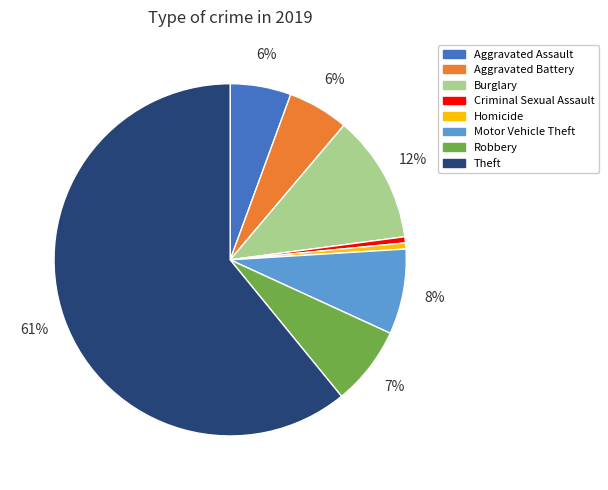

Which has a higher value, Motor Vehicle Theft or Criminal Sexual Assault?

Motor Vehicle Theft